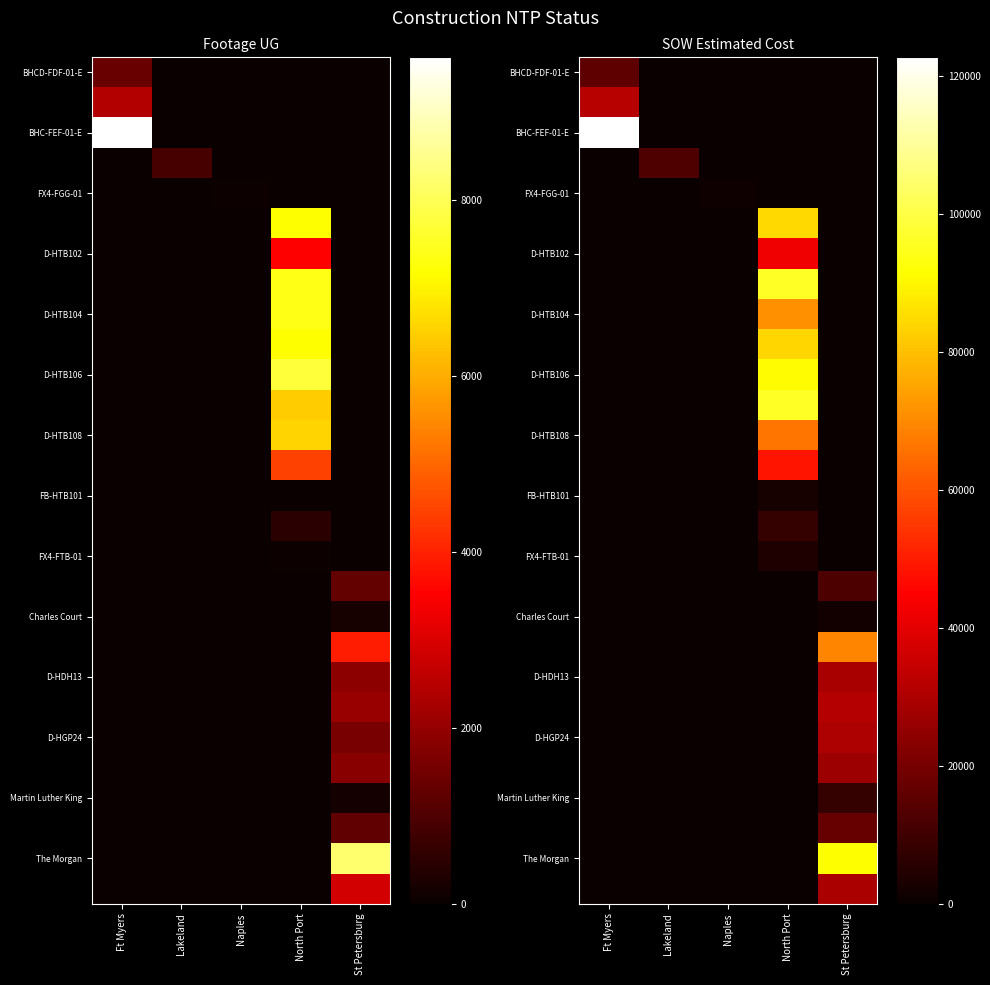

What is the maximum value shown in the chart?

122715.9